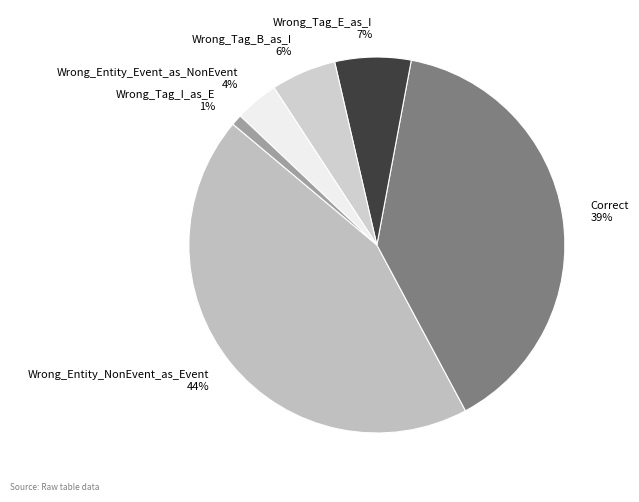

To the nearest percent, what is the difference between the largest and smallest slice percentages?

43%